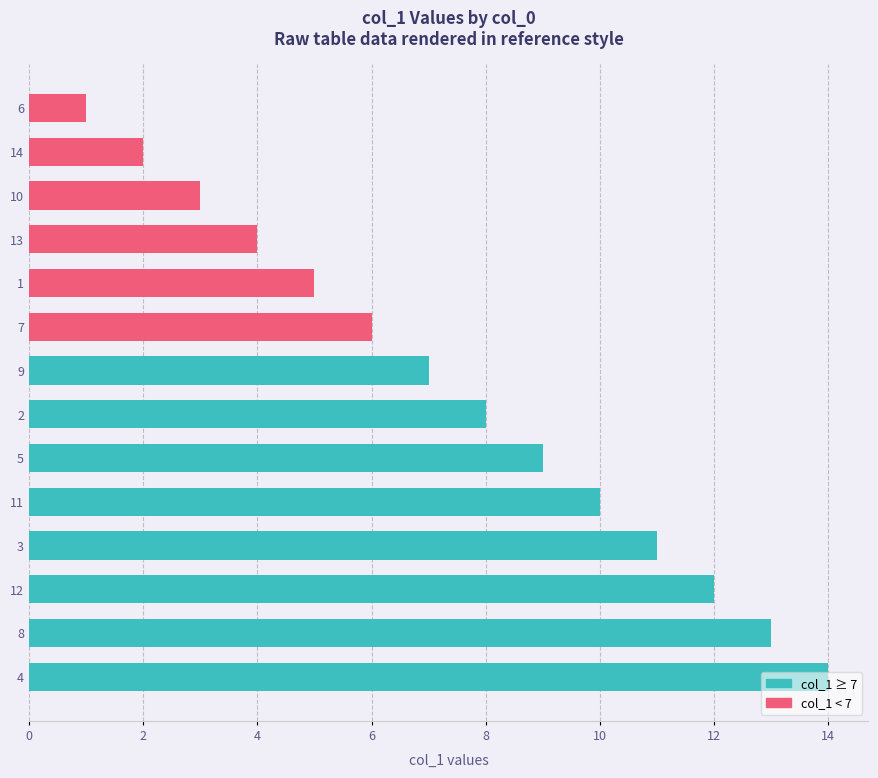

The value at 9 is 7. True or false?

True